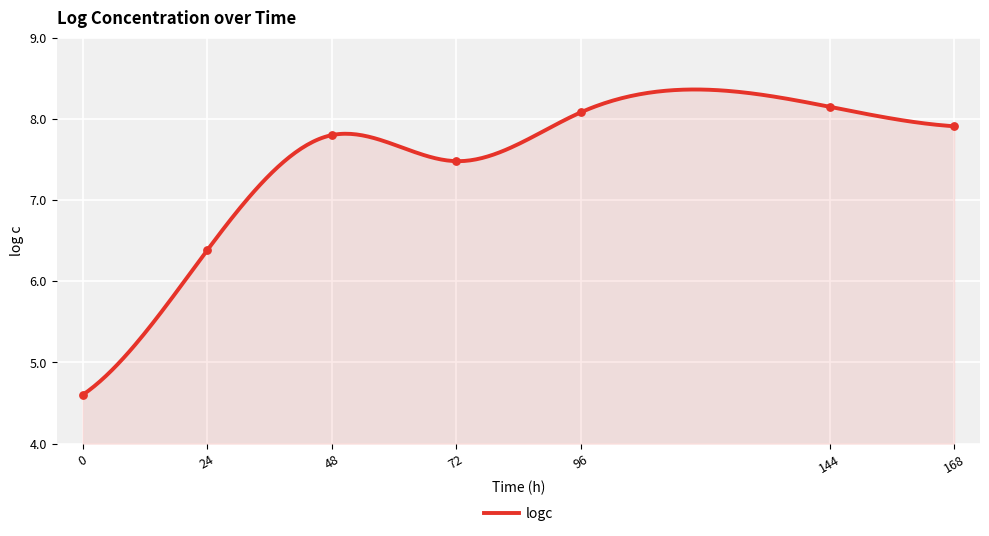

What is the change in value from 72 to 168?

+0.4